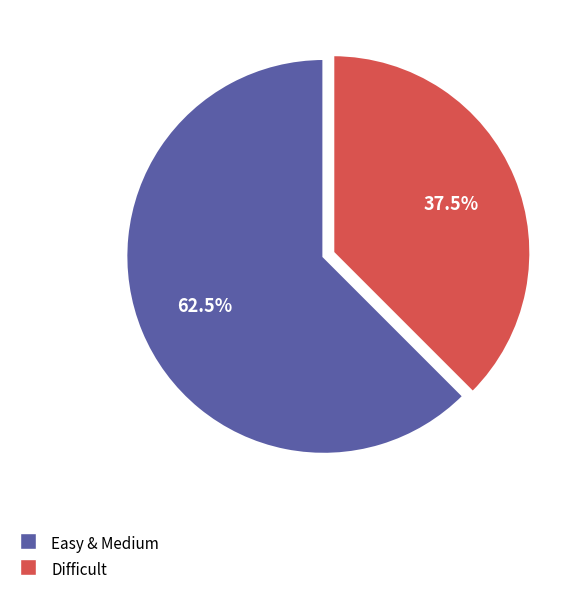

Is there a majority slice in this chart?

Yes